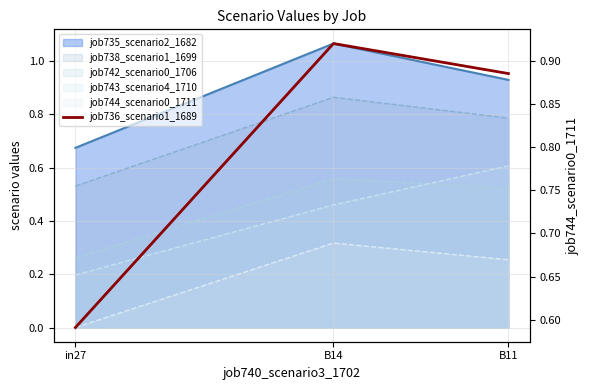

Rank the categories by value from lowest to highest.

in27, B11, B14